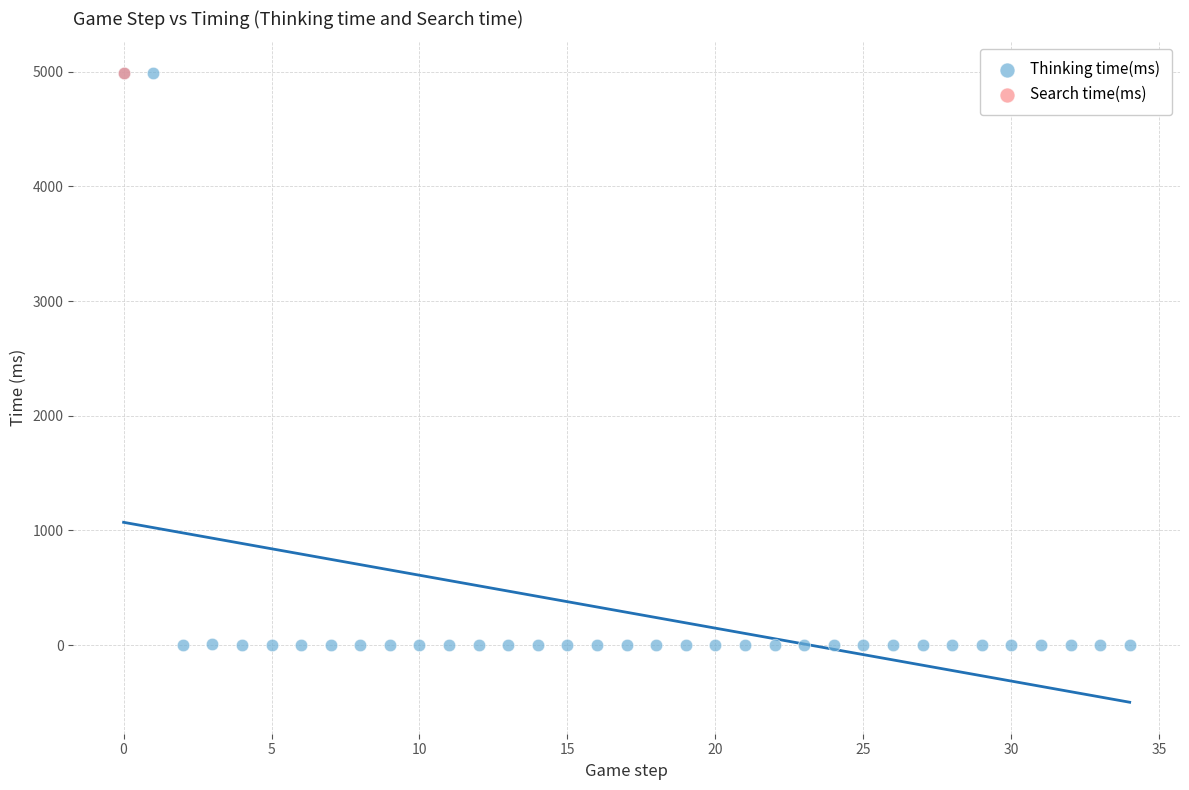

What are all the series names shown in the legend?

Thinking time(ms), Search time(ms)